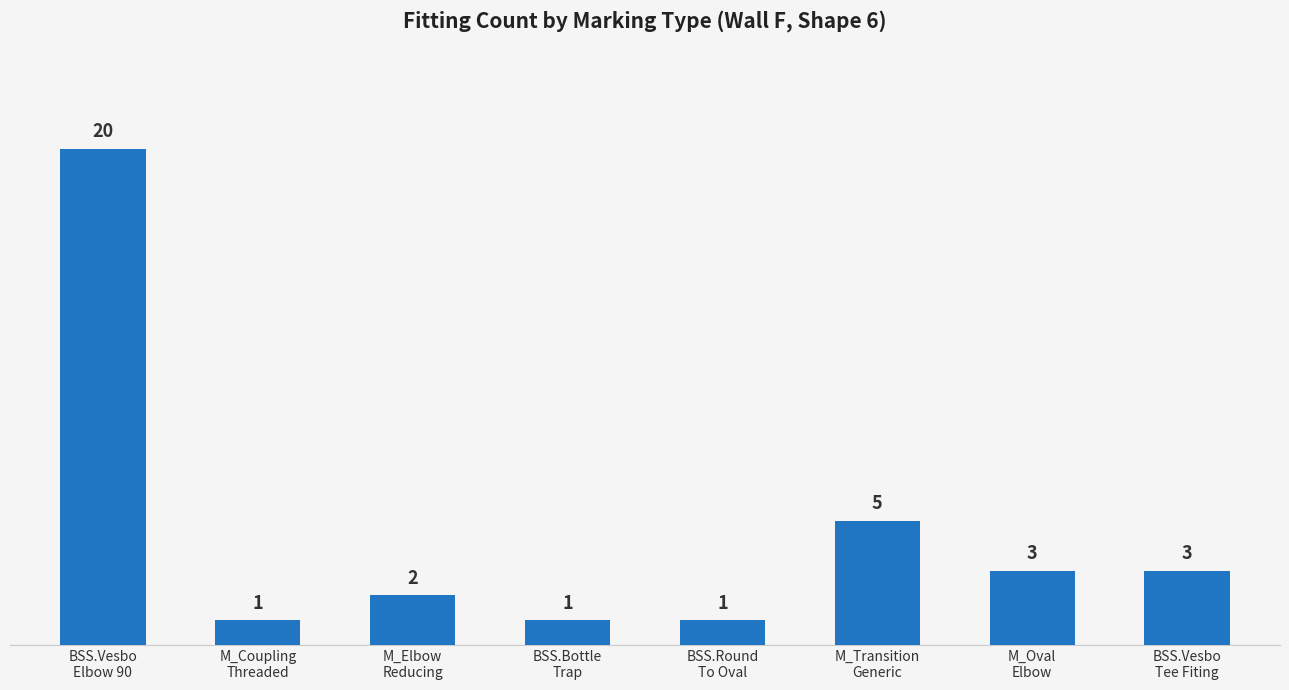

What is the maximum value shown in the chart?

20